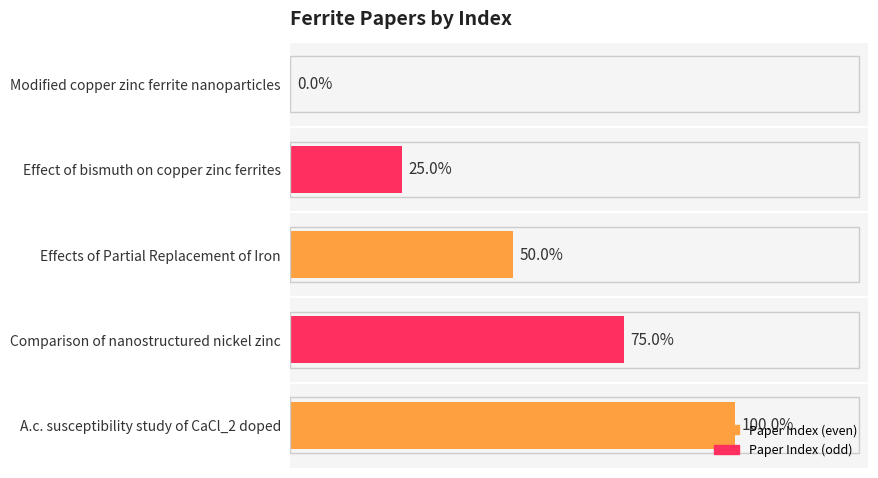

Between Effects of Partial Replacement of Iron and Effect of bismuth on copper zinc ferrites, which is larger?

Effects of Partial Replacement of Iron